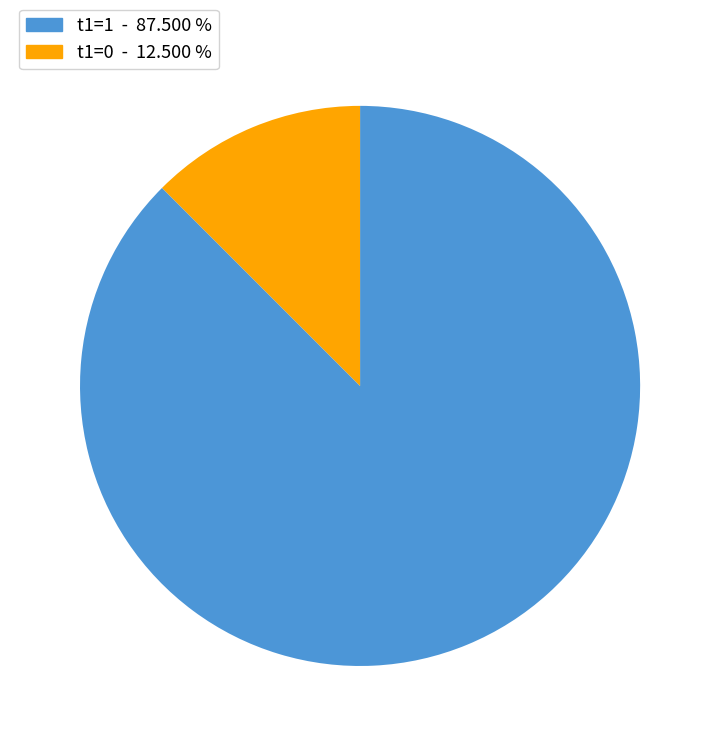

Does t1=0 account for over 50% of the chart?

No